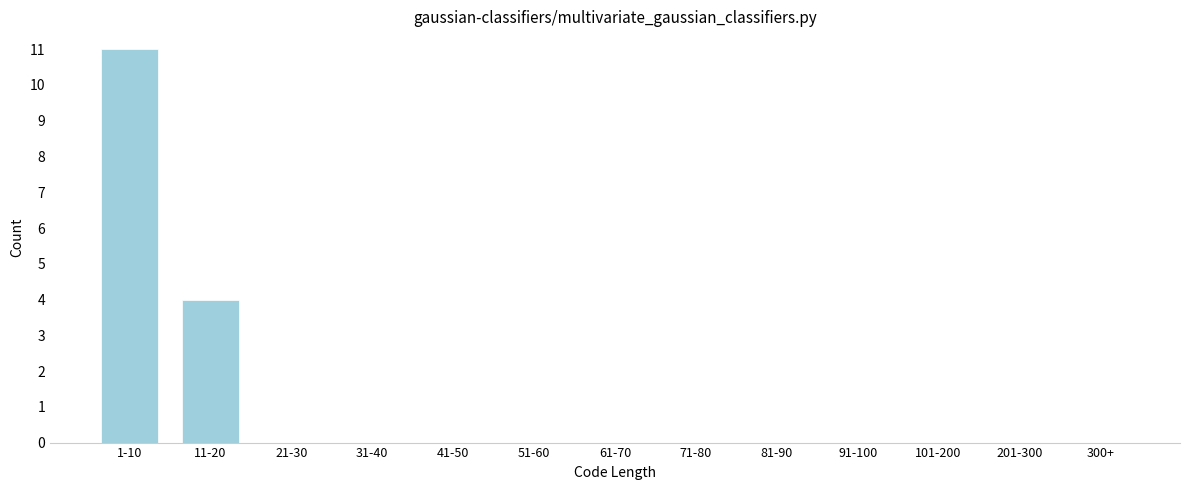

Reading right to left, what are all the values shown in this chart?

300+=0	201-300=0	101-200=0	91-100=0	81-90=0	71-80=0	61-70=0	51-60=0	41-50=0	31-40=0	21-30=0	11-20=4	1-10=11